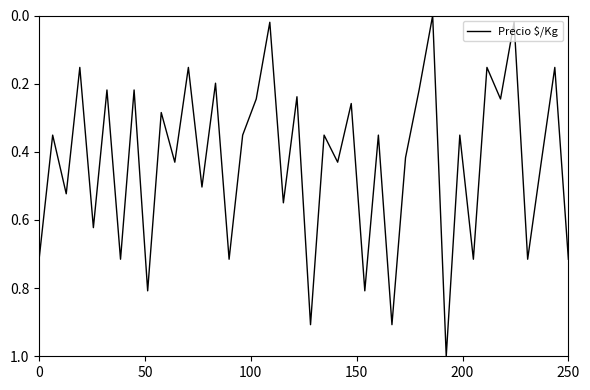

What is the difference between the maximum and minimum values?

1.0